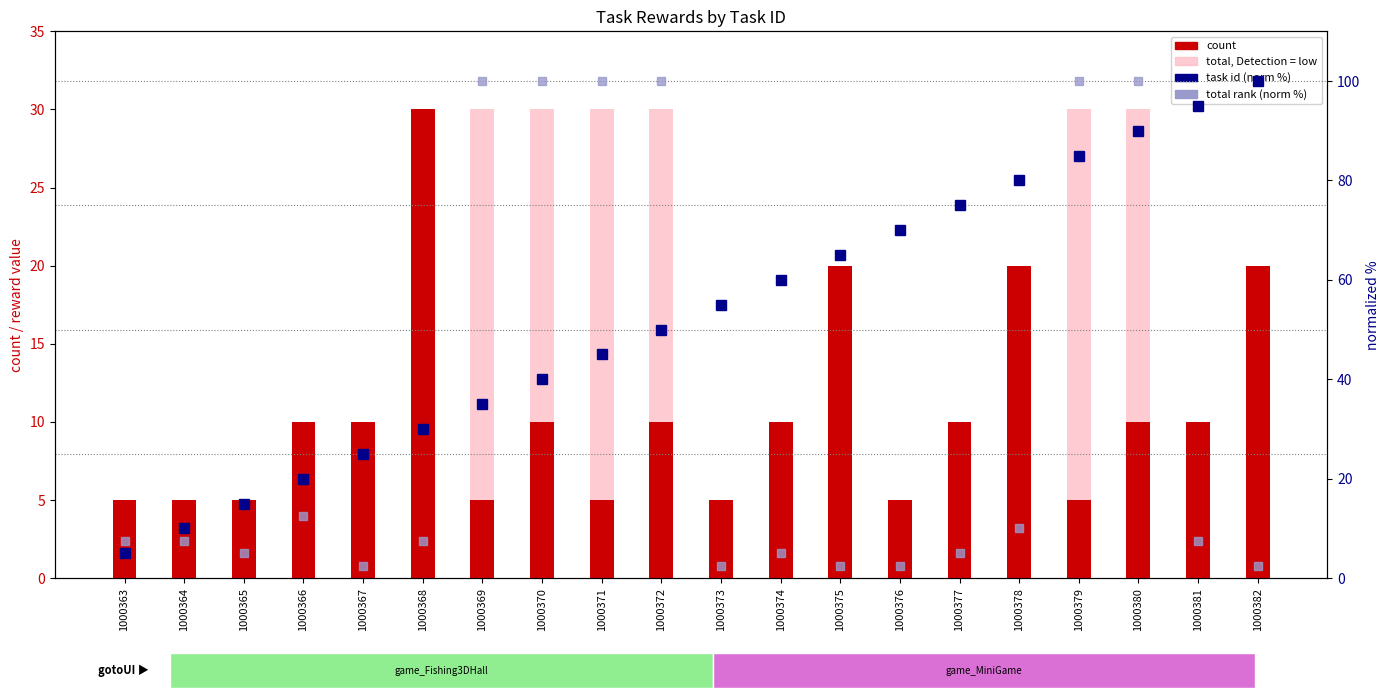

Reading left to right, list all the values displayed in this chart.

count: 1000363=5.0	1000364=5.0	1000365=5.0	1000366=10.0	1000367=10.0	1000368=30.0	1000369=5.0	1000370=10.0	1000371=5.0	1000372=10.0	1000373=5.0	1000374=10.0	1000375=20.0	1000376=5.0	1000377=10.0	1000378=20.0	1000379=5.0	1000380=10.0	1000381=10.0	1000382=20.0
total (capped at 30): 1000363=3.0	1000364=3.0	1000365=2.0	1000366=5.0	1000367=1.0	1000368=3.0	1000369=30.0	1000370=30.0	1000371=30.0	1000372=30.0	1000373=1.0	1000374=2.0	1000375=1.0	1000376=1.0	1000377=2.0	1000378=4.0	1000379=30.0	1000380=30.0	1000381=3.0	1000382=1.0
task id (normalized %): 1000363=5.0	1000364=10.0	1000365=15.0	1000366=20.0	1000367=25.0	1000368=30.0	1000369=35.0	1000370=40.0	1000371=45.0	1000372=50.0	1000373=55.0	1000374=60.0	1000375=65.0	1000376=70.0	1000377=75.0	1000378=80.0	1000379=85.0	1000380=90.0	1000381=95.0	1000382=100.0
total rank (normalized %): 1000363=7.5	1000364=7.5	1000365=5.0	1000366=12.5	1000367=2.5	1000368=7.5	1000369=100.0	1000370=100.0	1000371=100.0	1000372=100.0	1000373=2.5	1000374=5.0	1000375=2.5	1000376=2.5	1000377=5.0	1000378=10.0	1000379=100.0	1000380=100.0	1000381=7.5	1000382=2.5